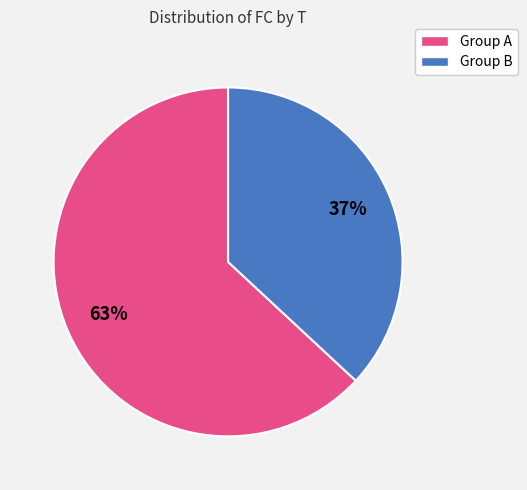

Does any single category account for the majority?

Yes